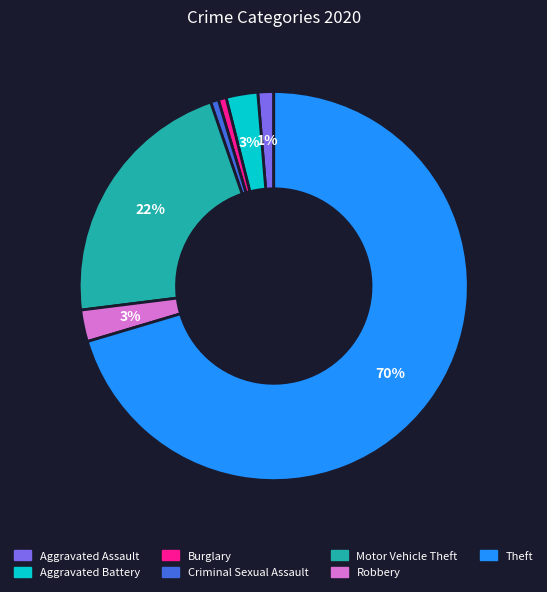

The Burglary slice represents 1% of the pie. True or false?

True